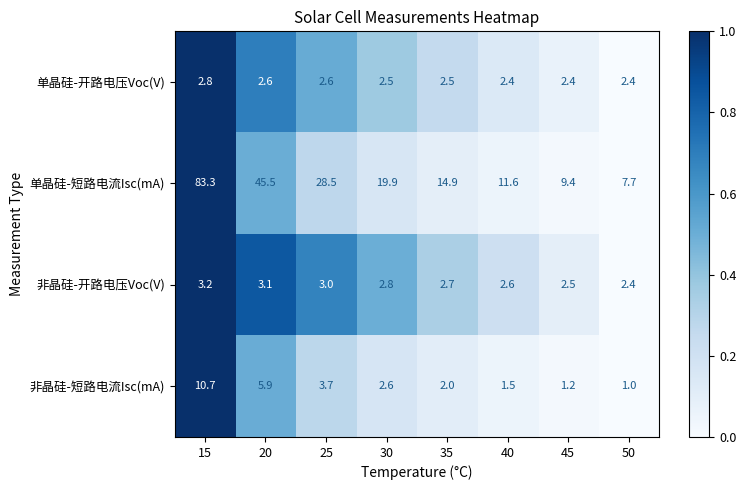

At which category does the chart reach its minimum across all series?

50